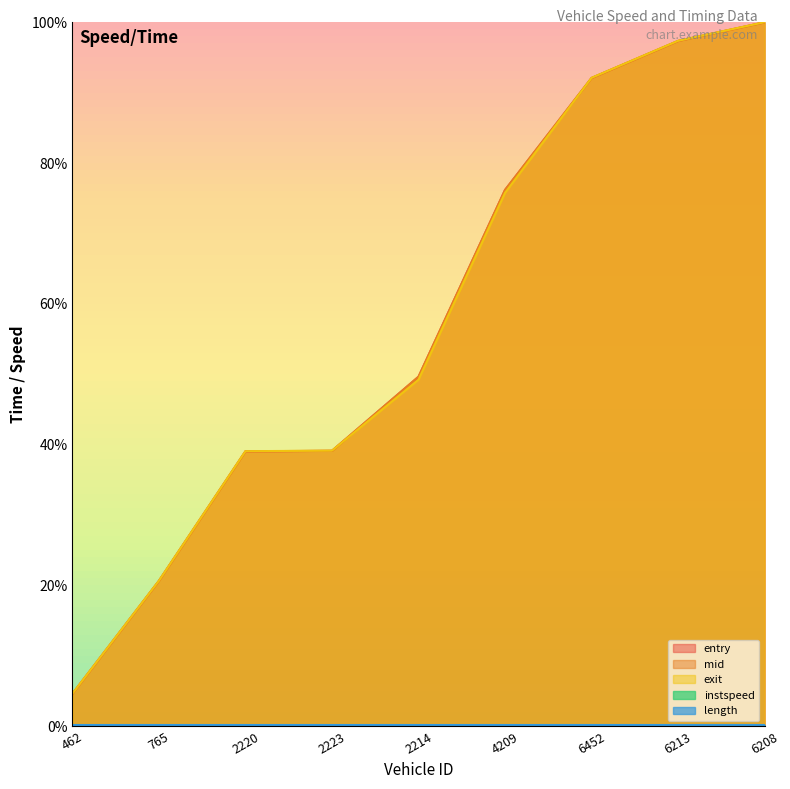

Does the chart have visible grid lines?

No